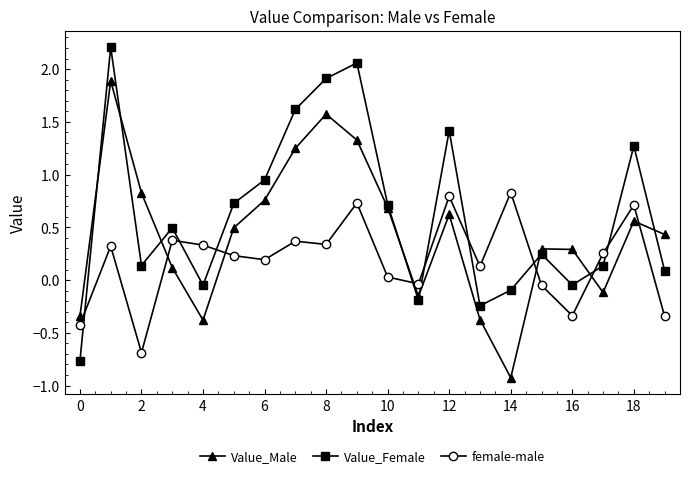

What is the smallest value displayed?

-0.9